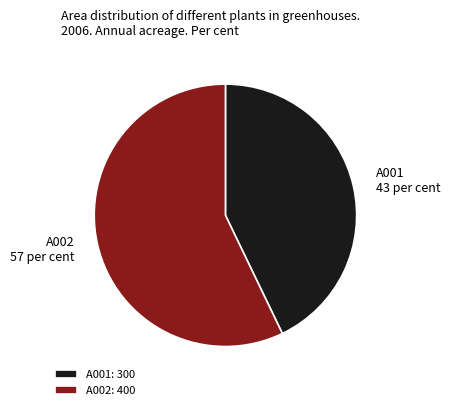

True or false: A002 accounts for 64% of the total.

False